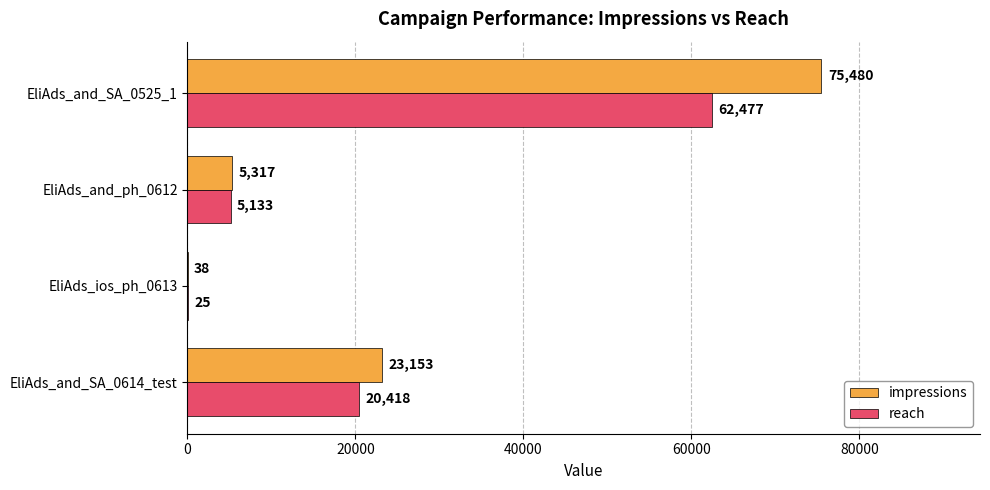

The value of impressions at EliAds_and_ph_0612 is 1617. True or false?

False